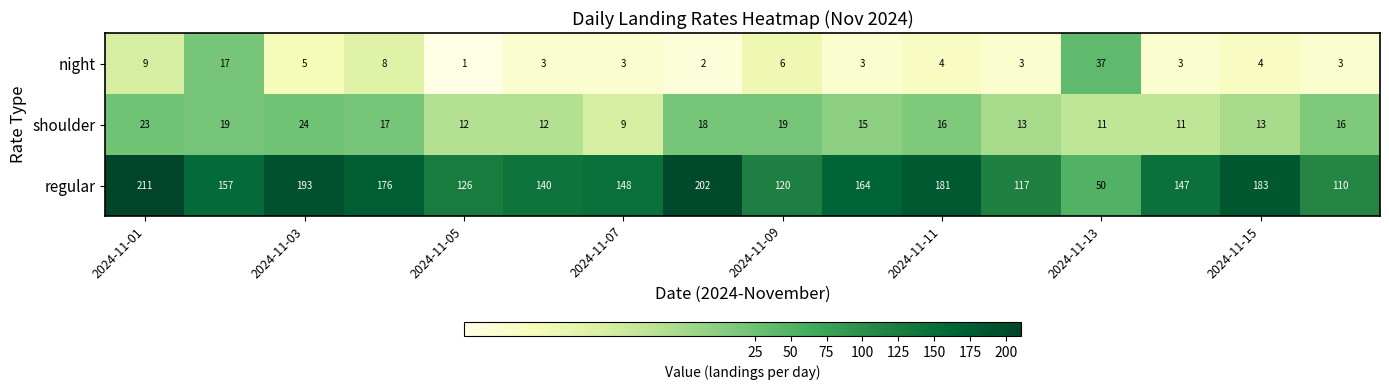

Which series has the largest range (max minus min)?

regular